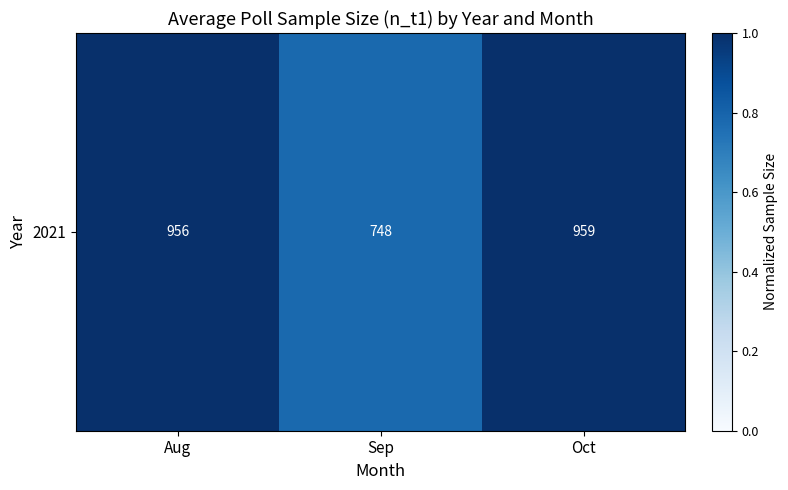

The chart shows a value of 0.4 at Sep. True or false?

False